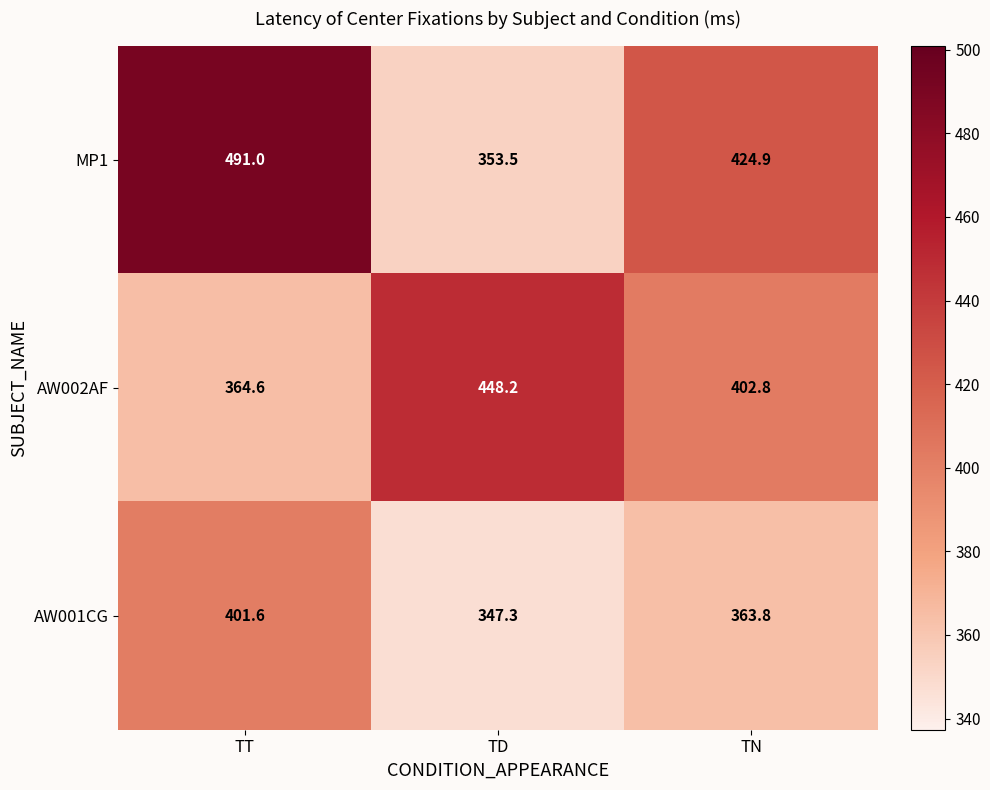

Reading left to right, extract all data points from this chart.

MP1: TT=491.0	TD=353.5	TN=424.9
AW002AF: TT=364.6	TD=448.2	TN=402.8
AW001CG: TT=401.6	TD=347.3	TN=363.8